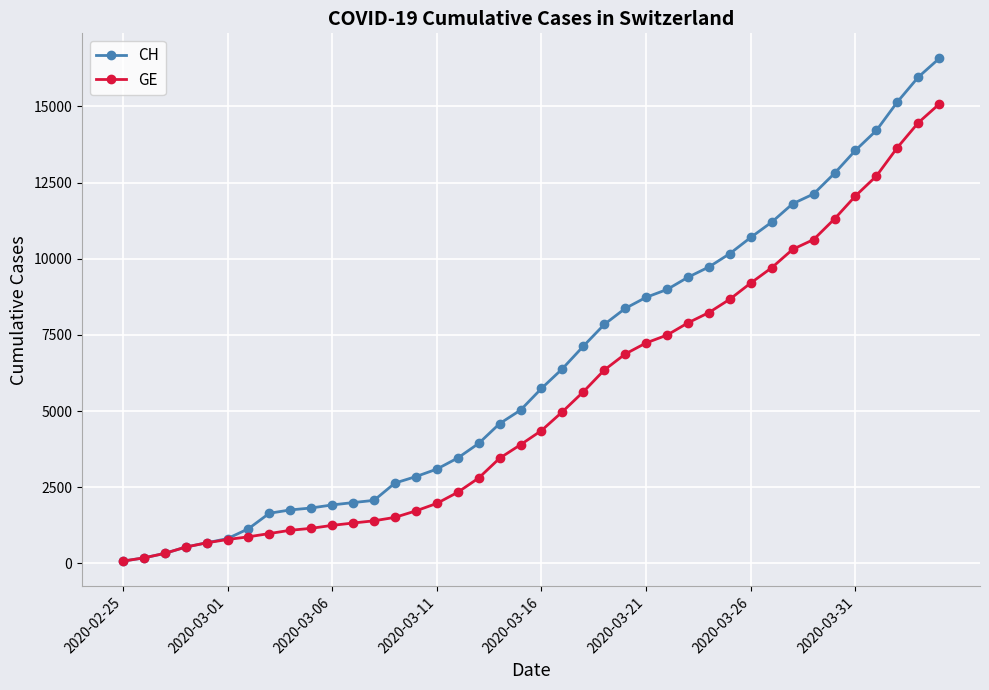

How many data points in CH are less than 5741?

20